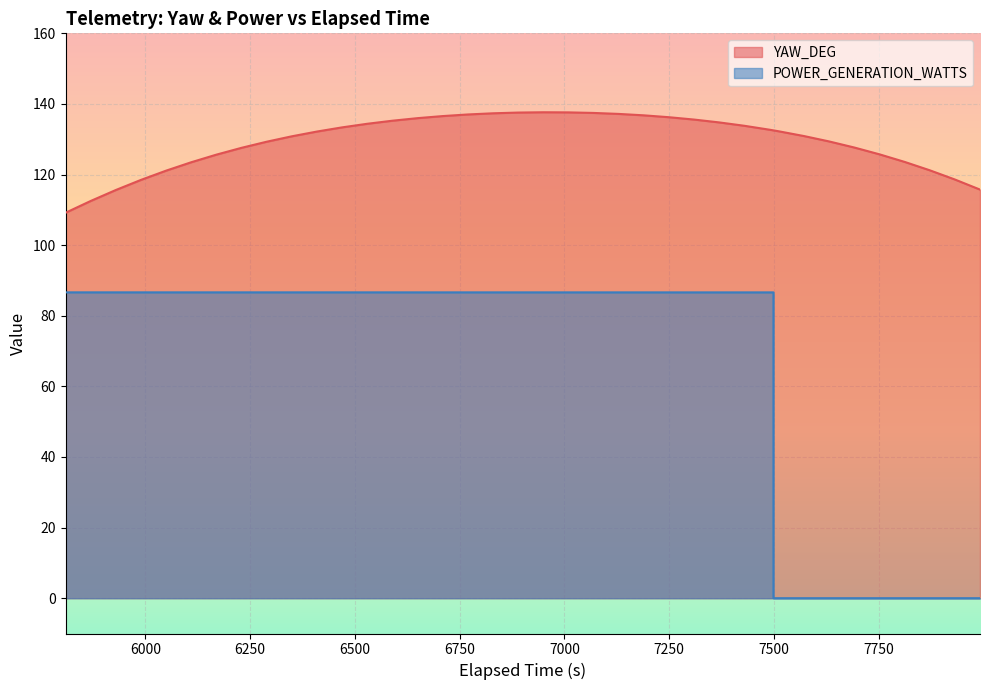

What is the maximum value shown in the chart?

137.6